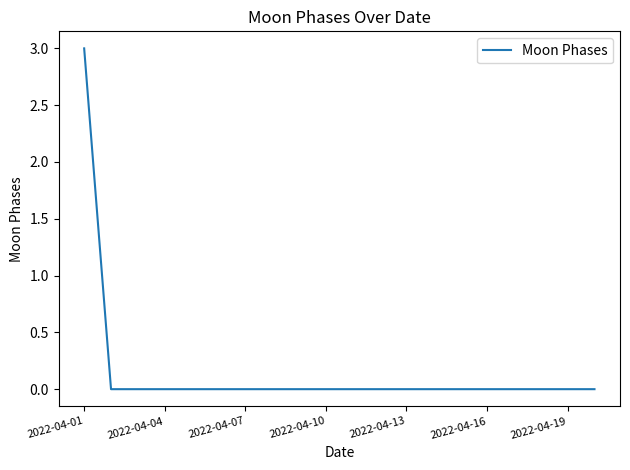

Reading left to right, extract all data points from this chart.

3	0	0	0	0	0	0	0	0	0	0	0	0	0	0	0	0	0	0	0